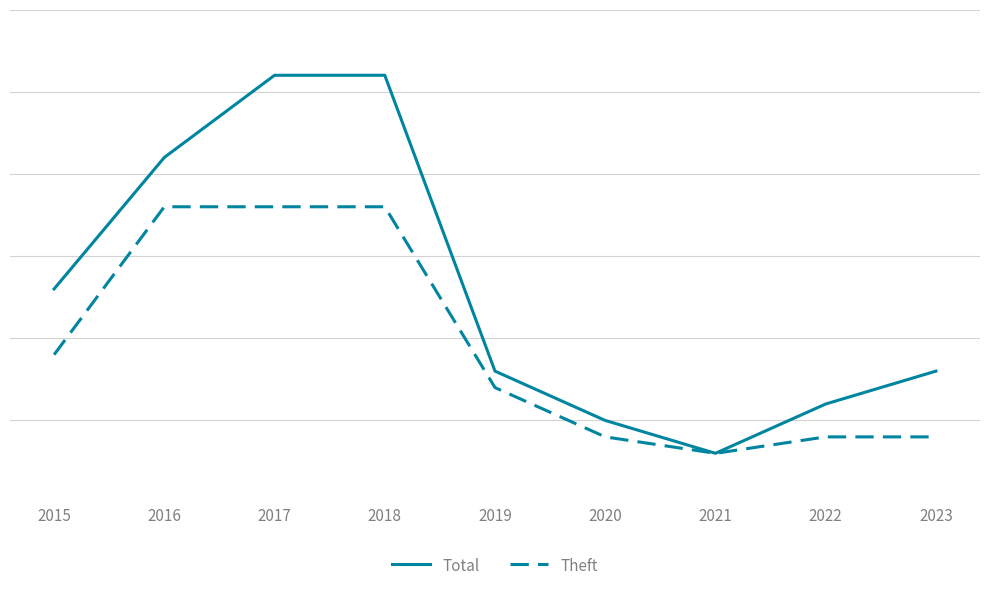

What are all the series names shown in the legend?

Total, Theft